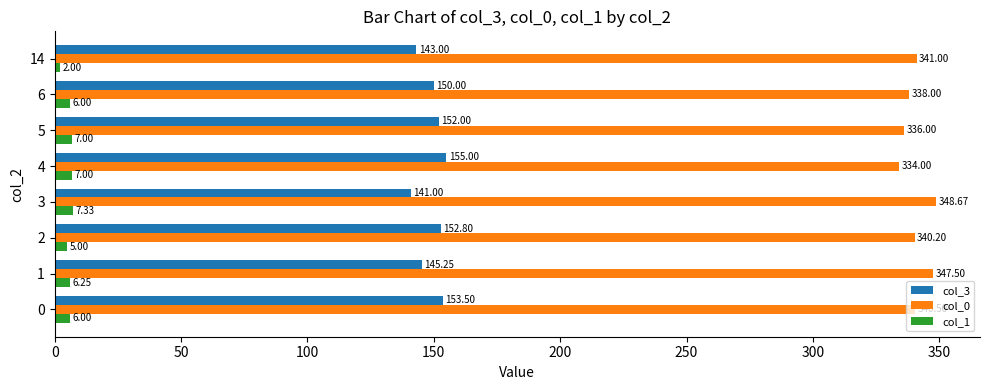

Which series has the widest spread of values?

col_0